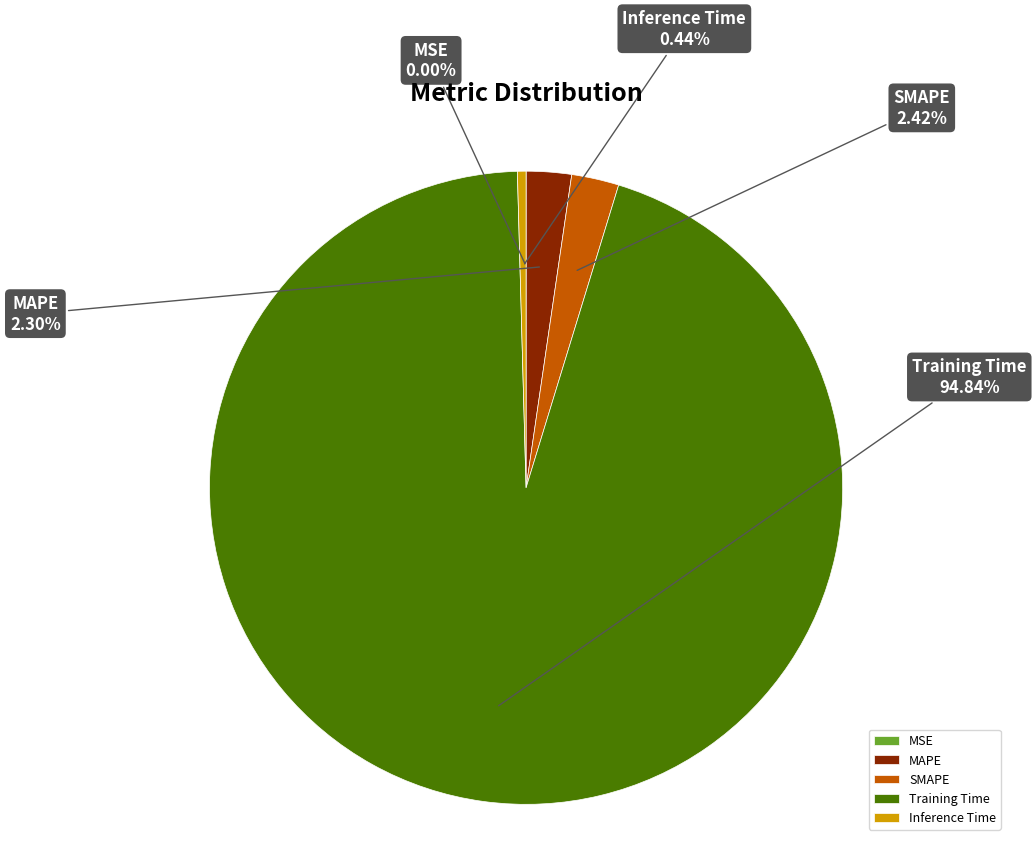

Which category has the biggest portion of the pie?

Training Time